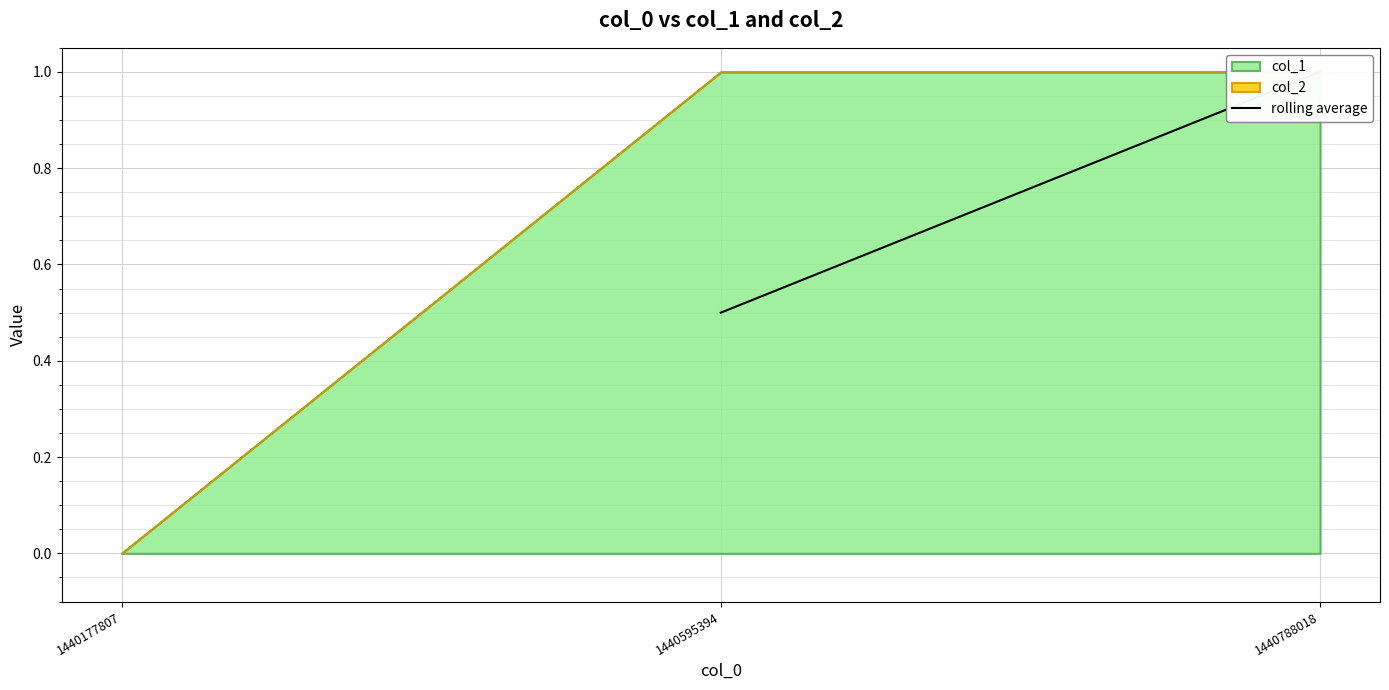

What is the approximate value at 1440788018?

1.0